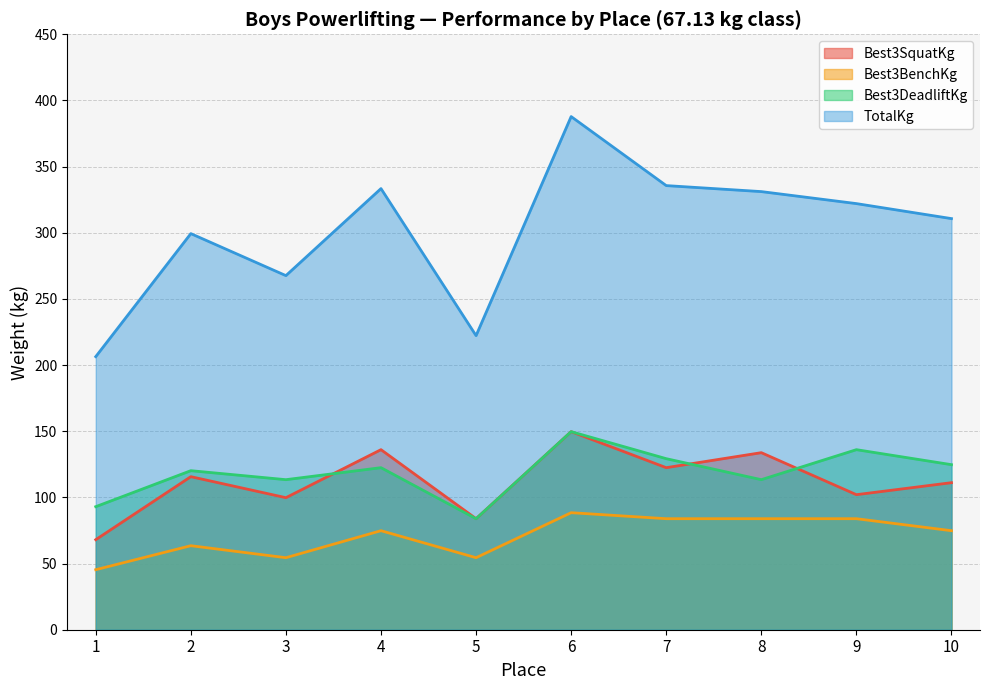

At which category does the chart reach its minimum across all series?

1